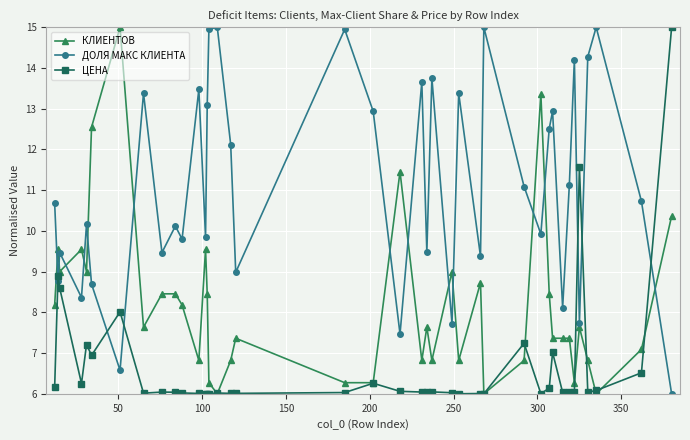

True or false: ЦЕНА and ДОЛЯ МАКС КЛИЕНТА cross at least once.

True